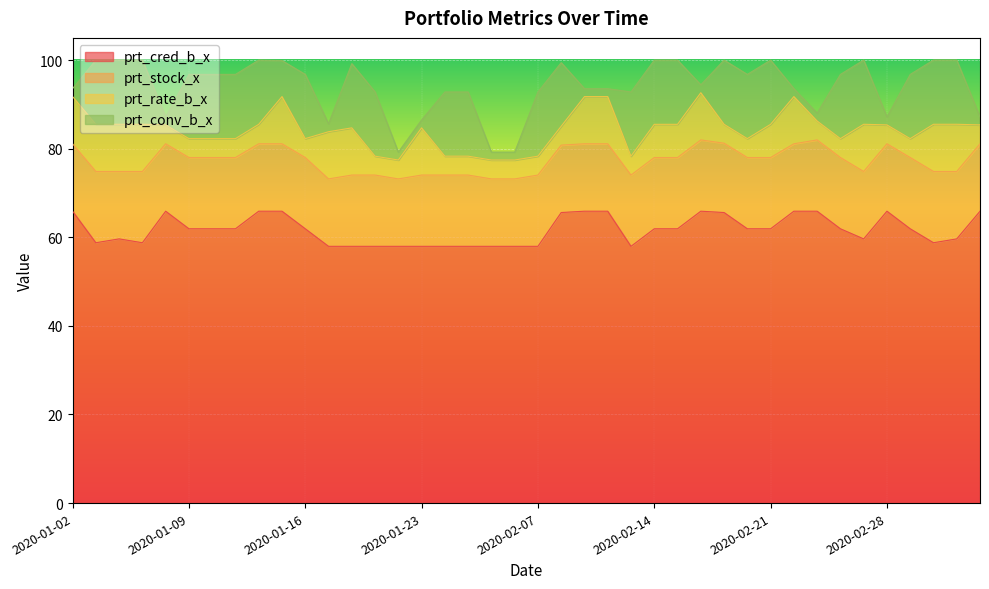

The prt_conv_b_x series shows 25.6 at 2020-01-20. True or false?

False